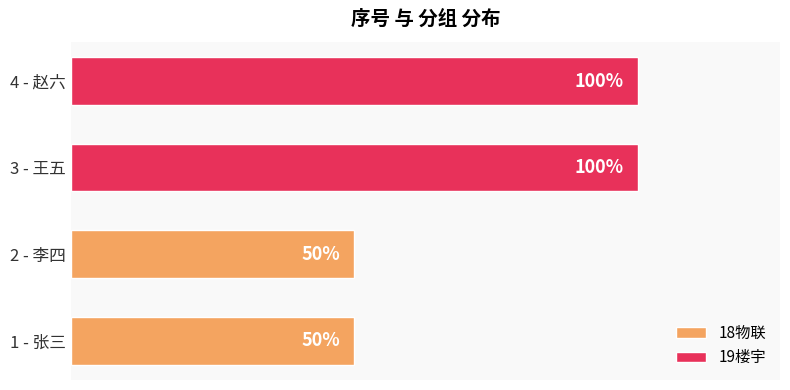

Which series has the largest total across all categories?

19楼宇